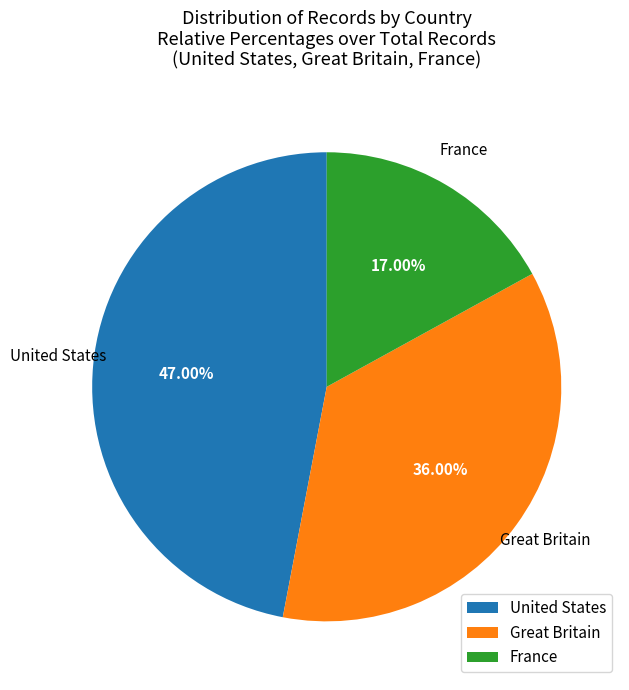

To the nearest percent, what percentage of the pie is Great Britain?

36%